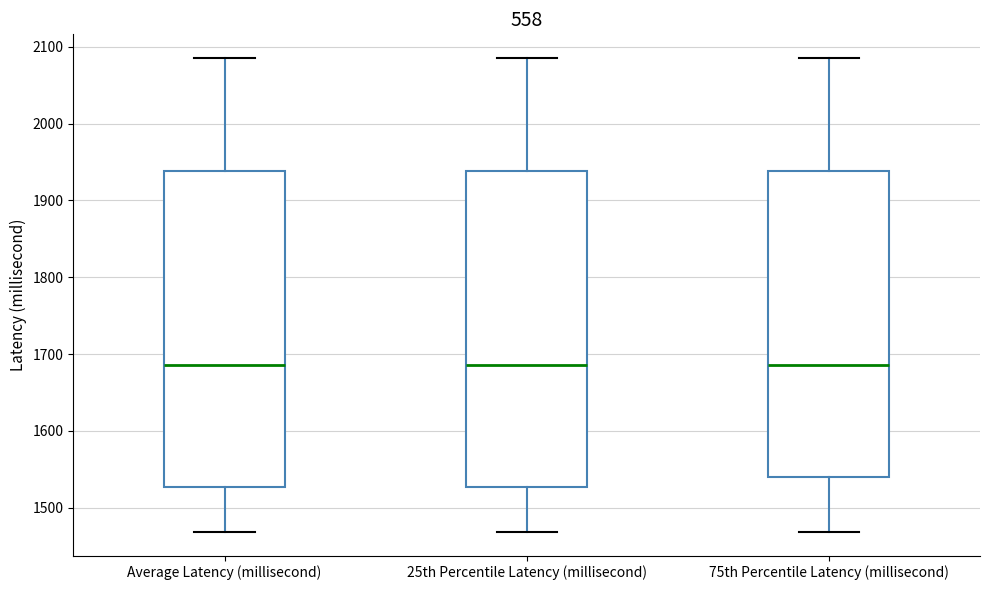

Reading left to right, transcribe this box plot: for each box, give where its median line is, the range the box spans, and where its two whiskers end, as read against the y-axis. The values are not printed on the chart, so give them approximately, as read against the axis.

Average Latency (millisecond): median 1690, box 1530 to 1940, whiskers 1470 to 2090
25th Percentile Latency (millisecond): median 1690, box 1530 to 1940, whiskers 1470 to 2090
75th Percentile Latency (millisecond): median 1690, box 1540 to 1940, whiskers 1470 to 2090